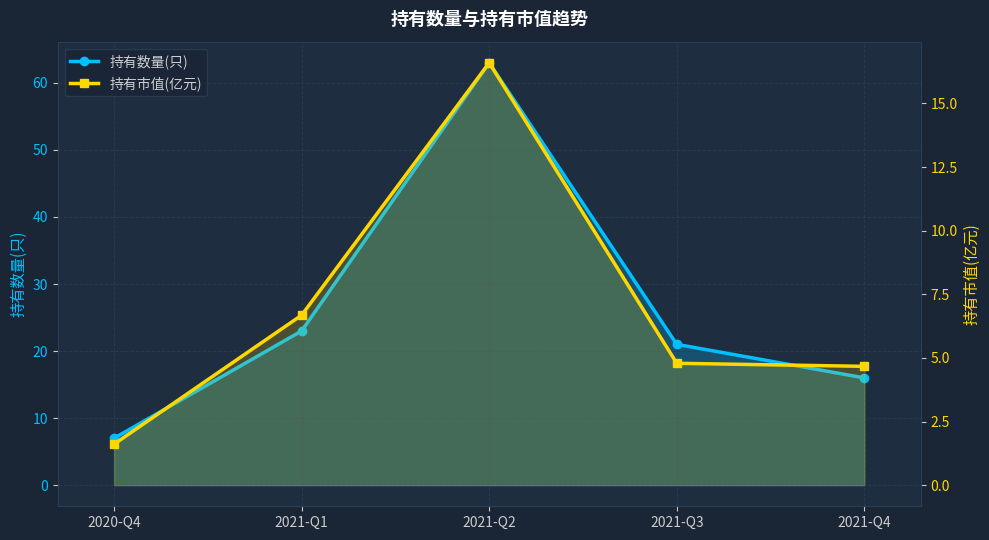

Reading left to right, what are all the values shown in this chart?

持有数量(只): 2020-Q4=7.0	2021-Q1=23.0	2021-Q2=63.0	2021-Q3=21.0	2021-Q4=16.0
持有市值(亿元): 2020-Q4=1.6	2021-Q1=6.7	2021-Q2=16.6	2021-Q3=4.8	2021-Q4=4.7